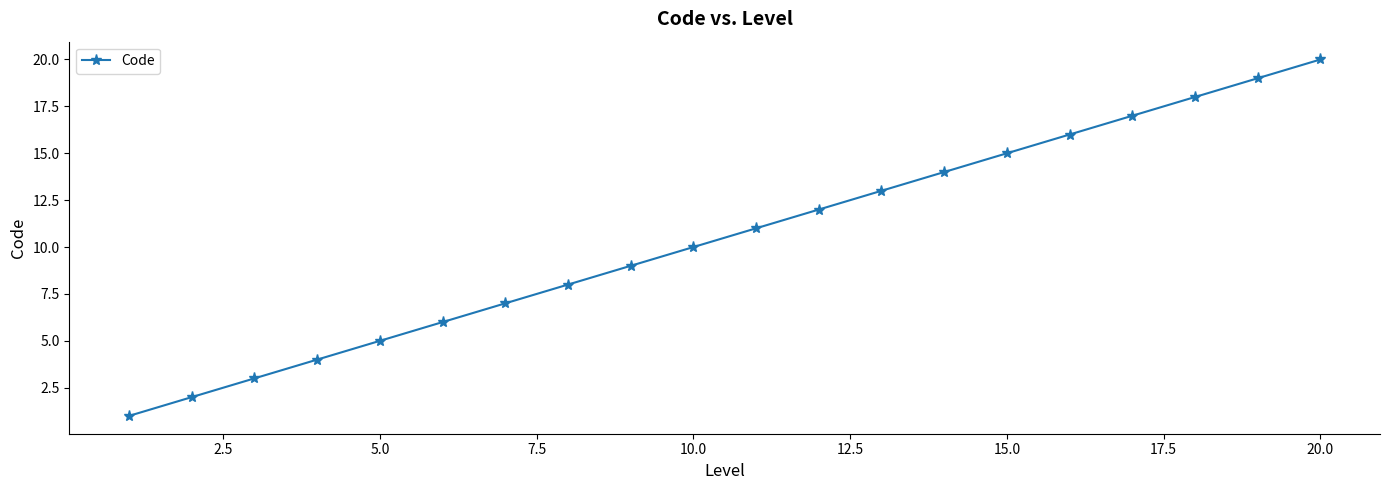

Count the number of data series in this chart.

1